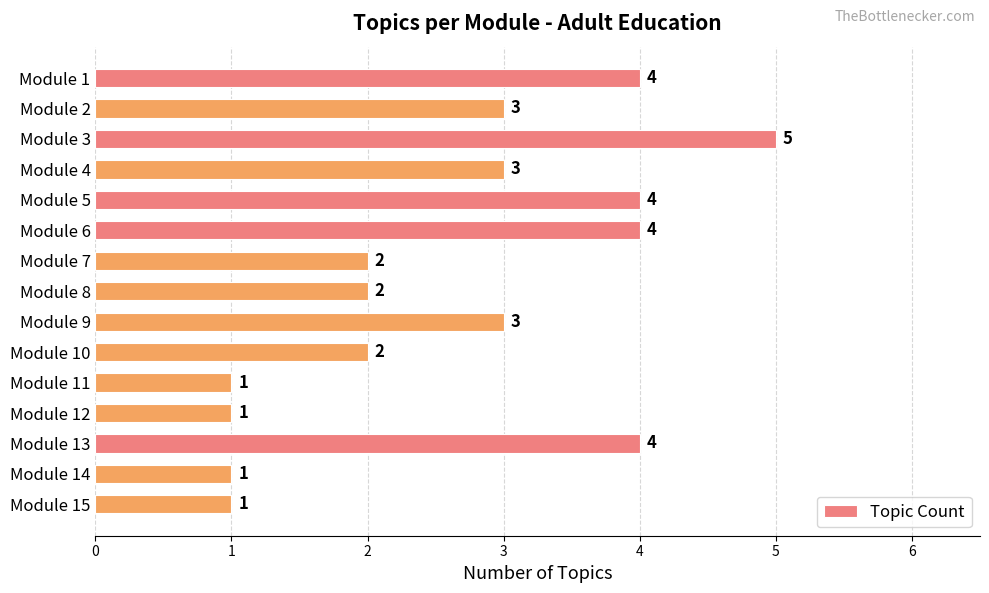

Count the values in the range 1 to 4.

14